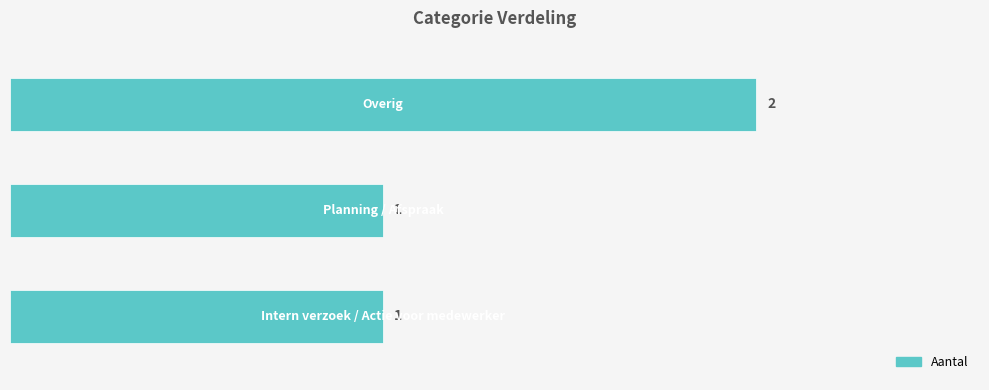

What is the sum of all values?

4